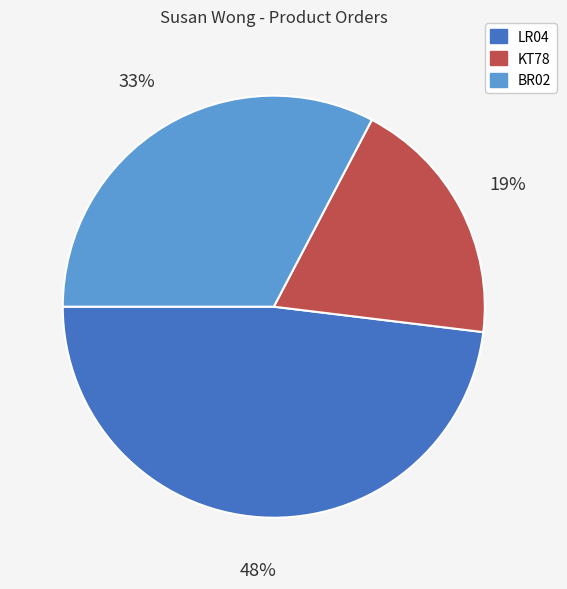

Do KT78 and BR02 together represent more than half of the pie?

Yes